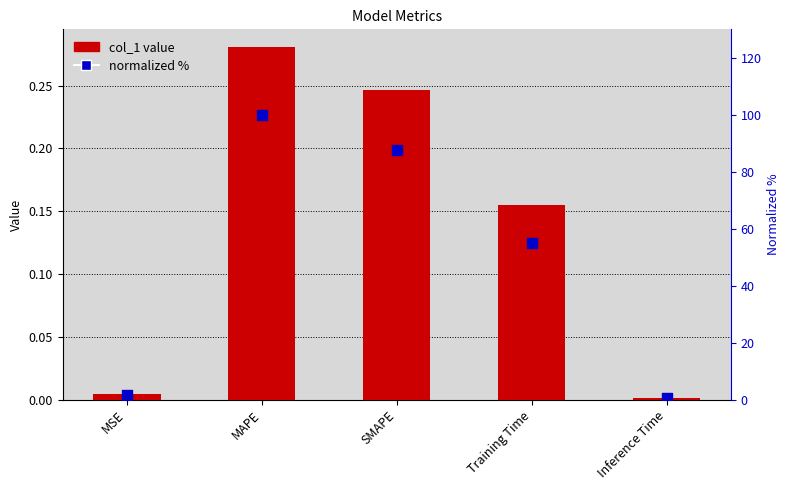

Which series has the largest total across all categories?

normalized %